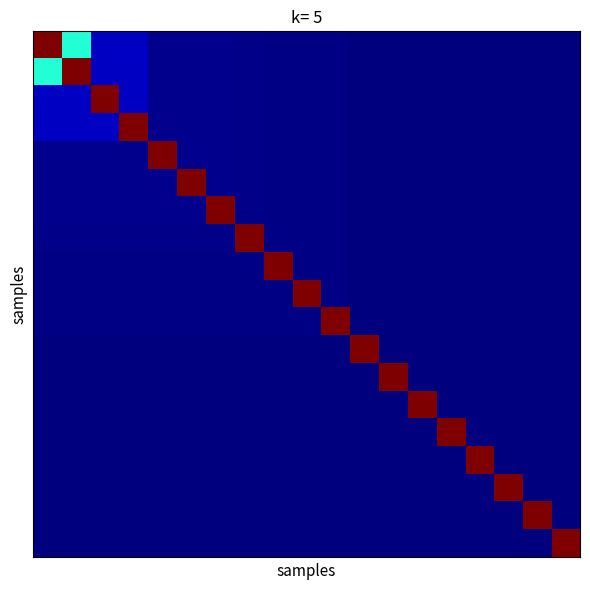

At how many categories does at least one series exceed 293?

19